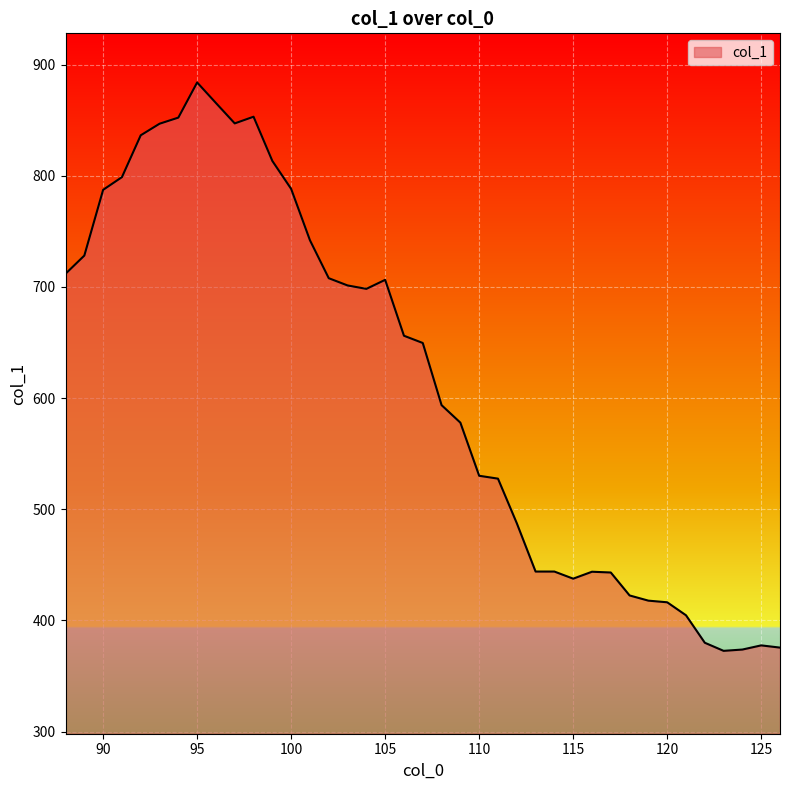

What is the difference between the maximum and minimum values?

511.2